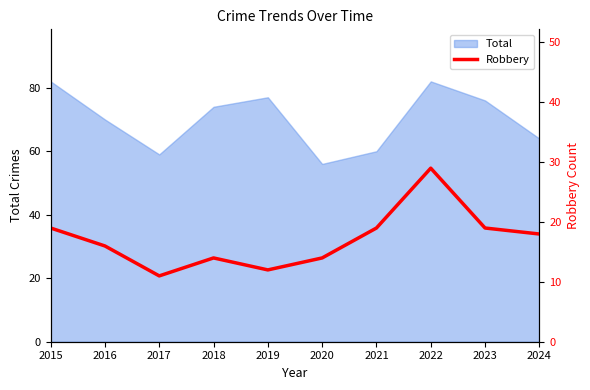

How many points are lower than both their immediate neighbors (excluding endpoints)?

2